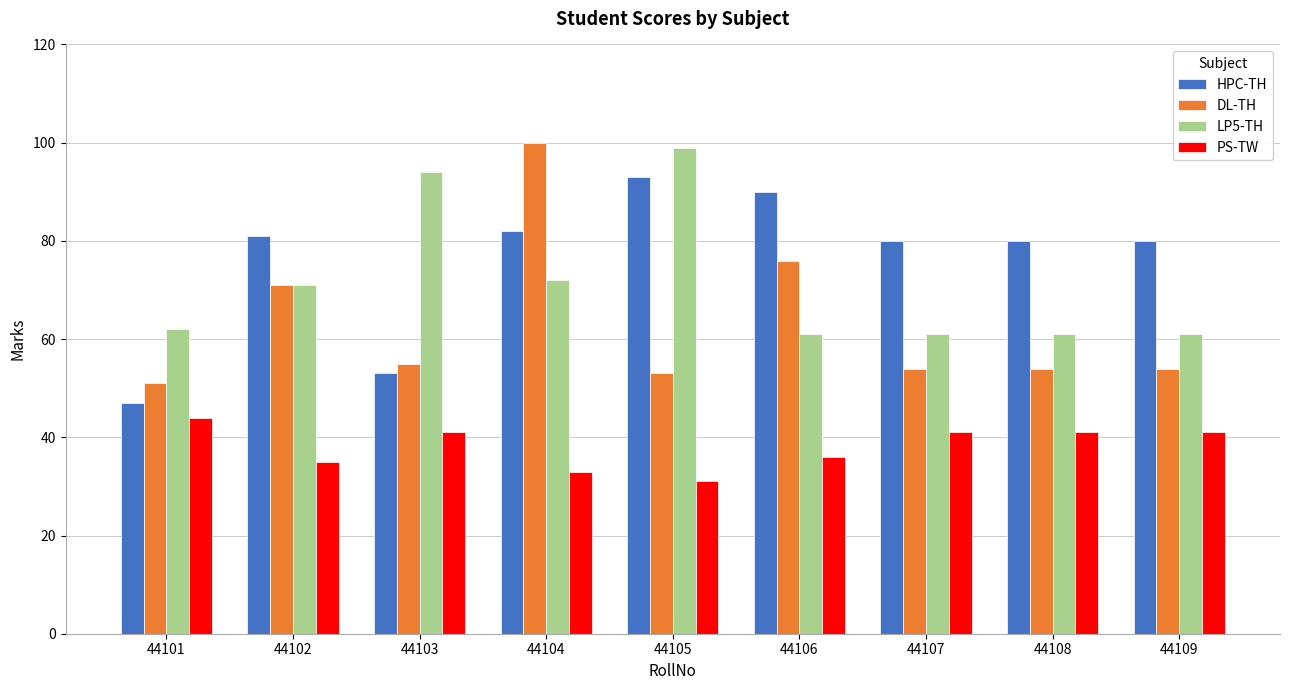

At how many categories does at least one series exceed 51?

9